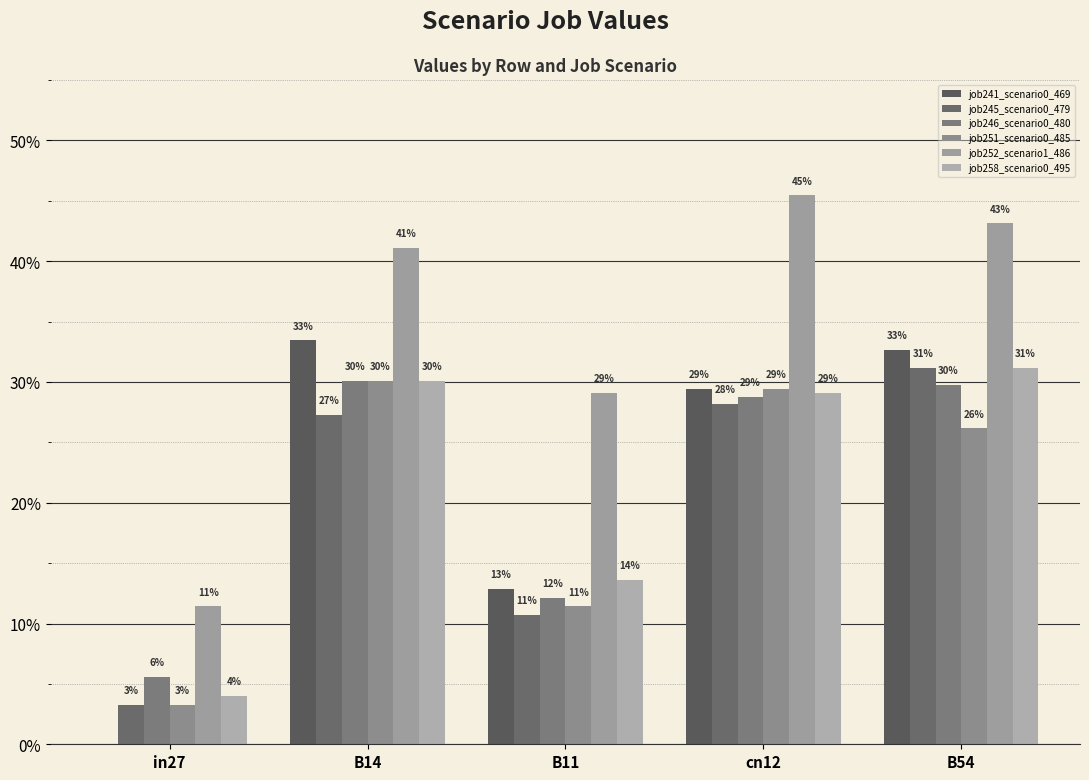

Are the bars horizontal?

No